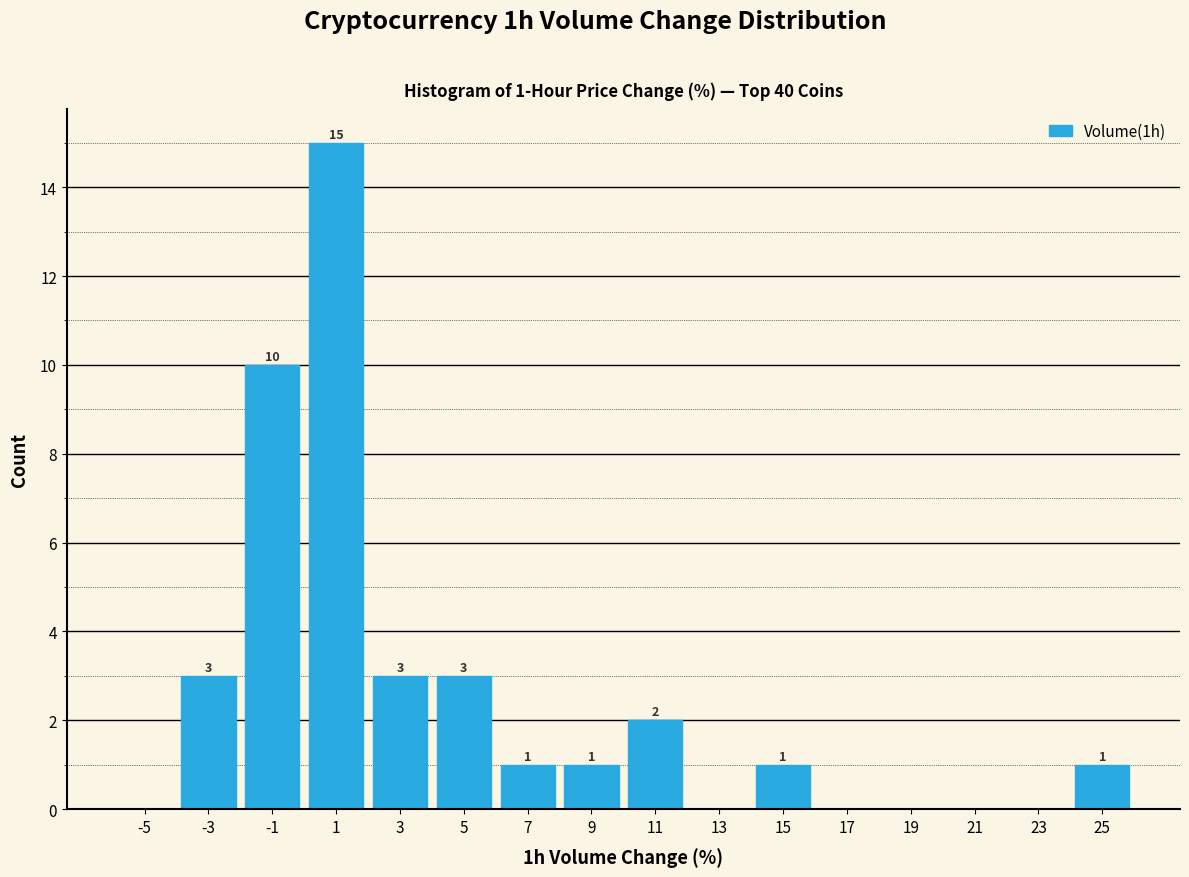

Which range on the x-axis has the tallest bar?

0 to 2